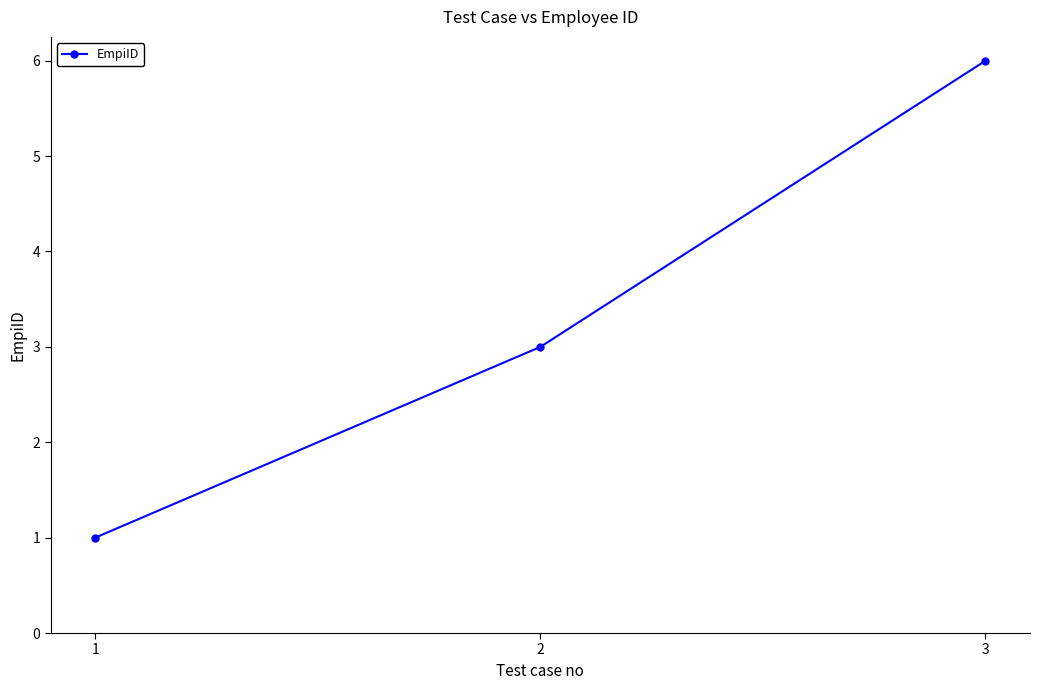

The value at 2 is 4. True or false?

False